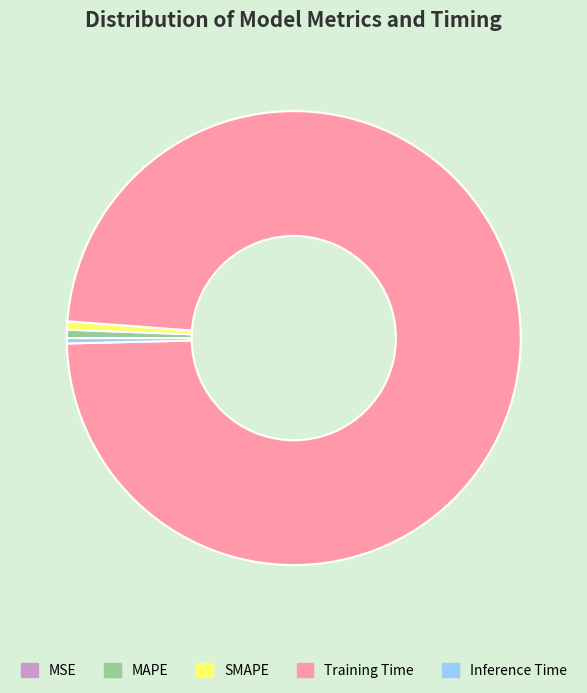

Which category accounts for the majority?

Training Time